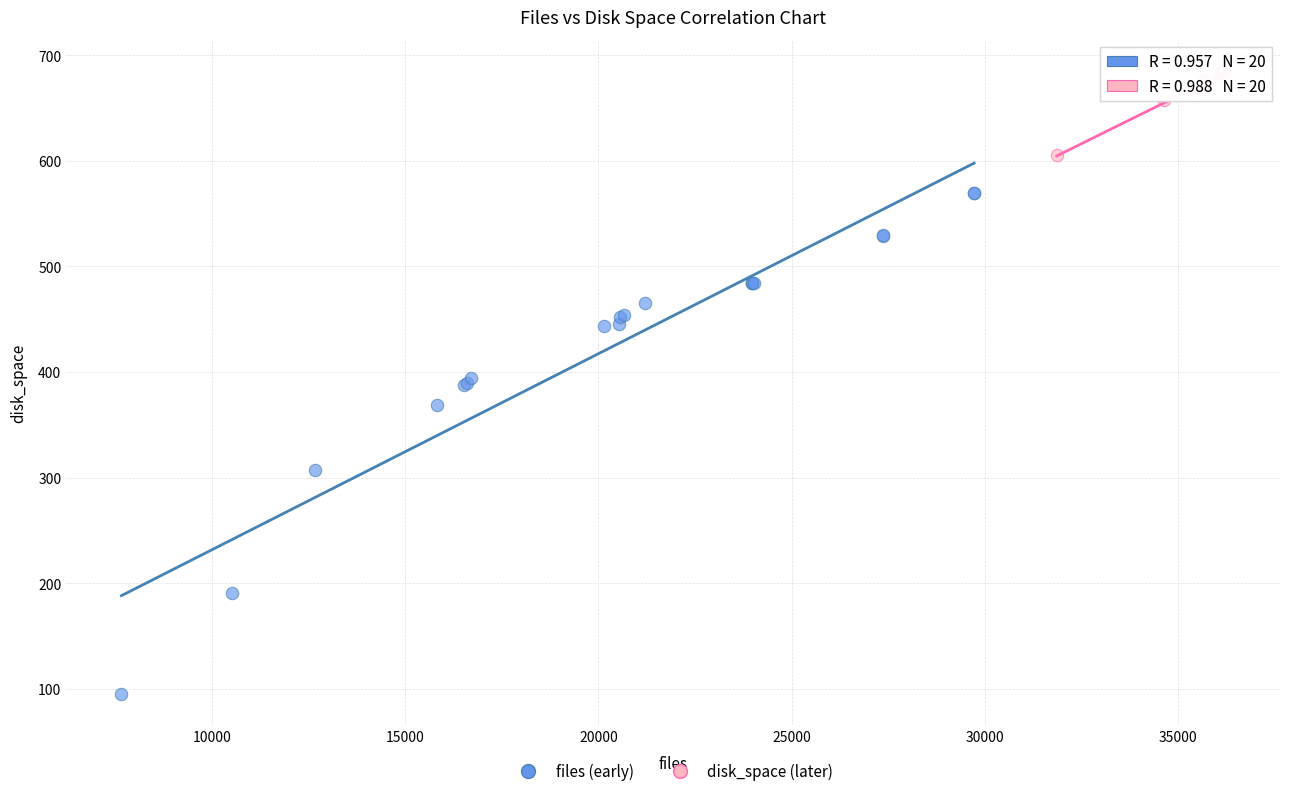

Which series has the widest spread of Y values?

files (early)